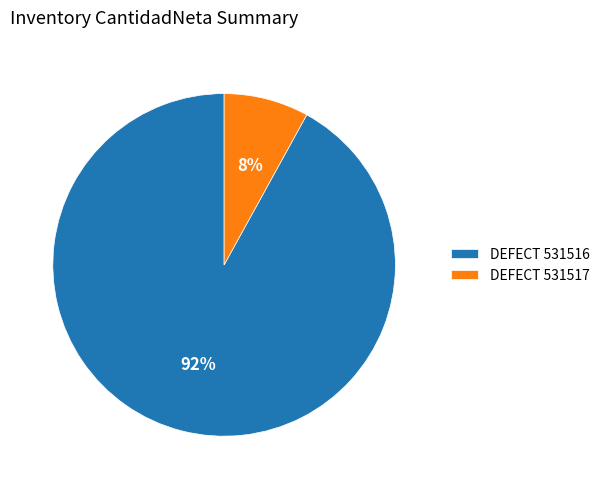

Which category has the smallest portion of the pie?

DEFECT 531517